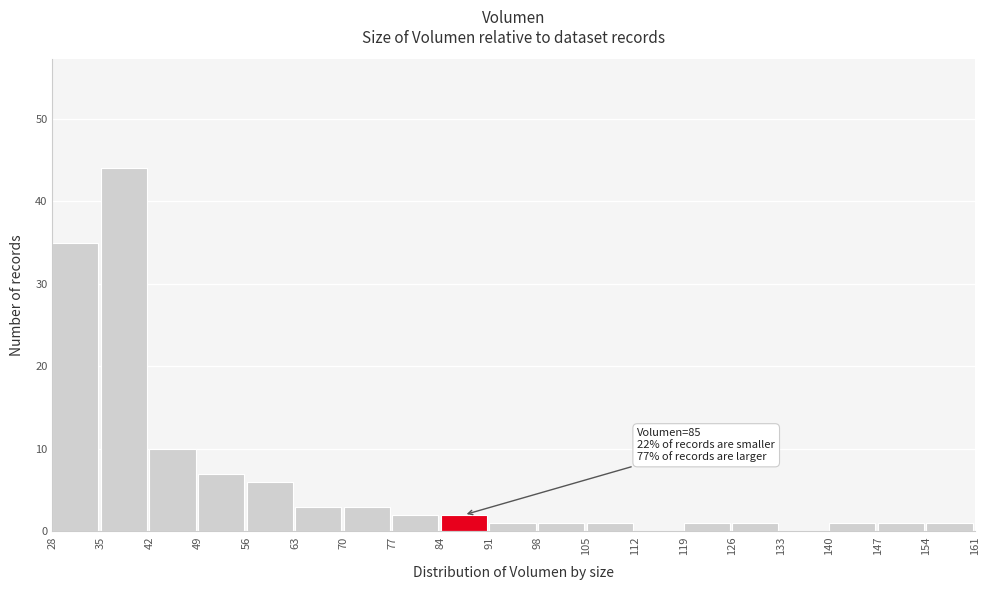

Which range on the x-axis has the tallest bar?

35 to 42